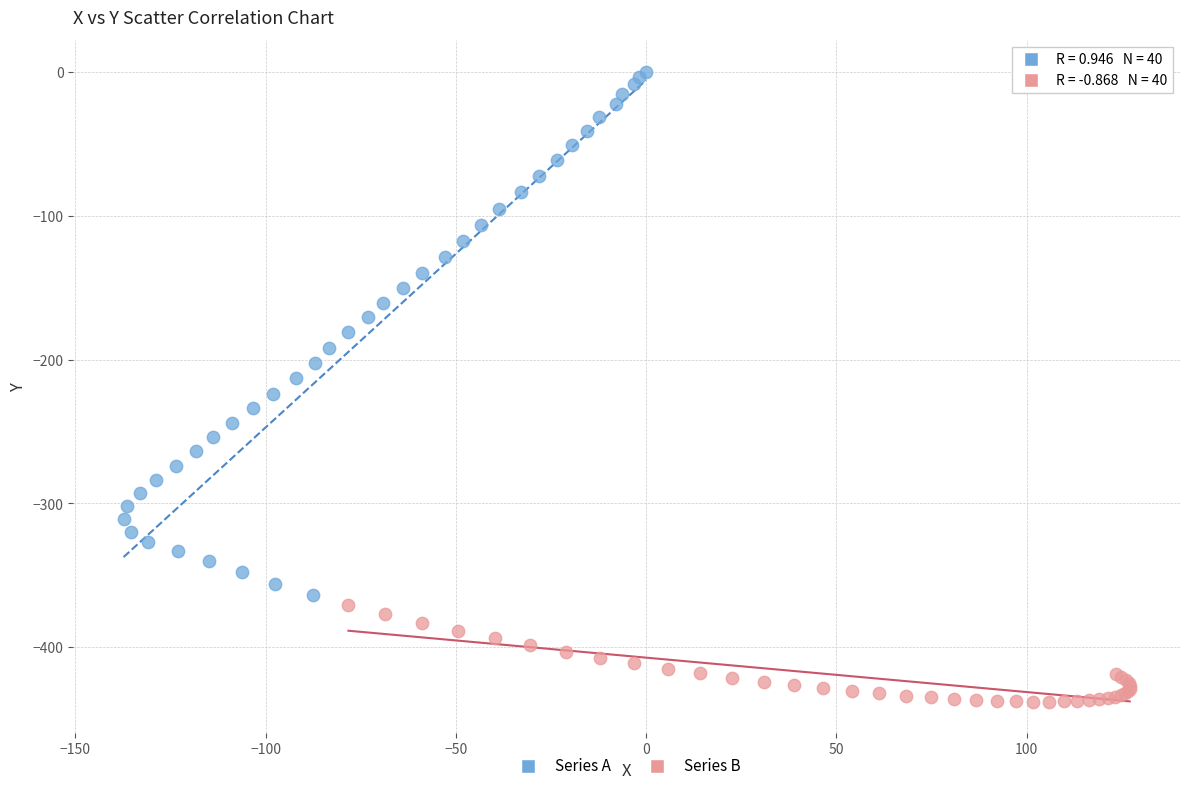

What are all the series names shown in the legend?

Series A, Series B